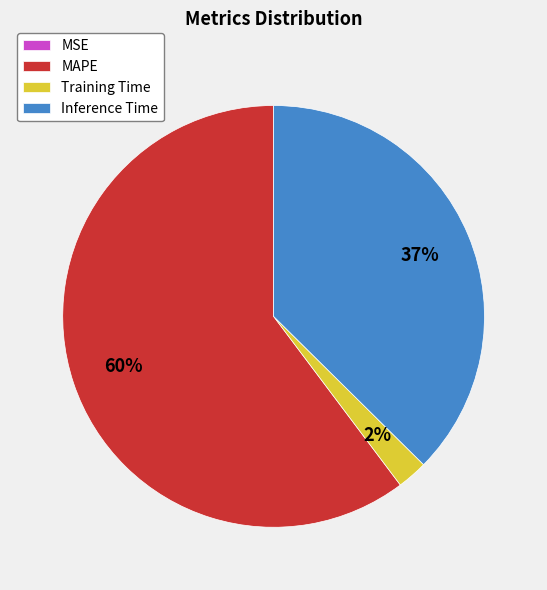

Which category has the biggest portion of the pie?

MAPE